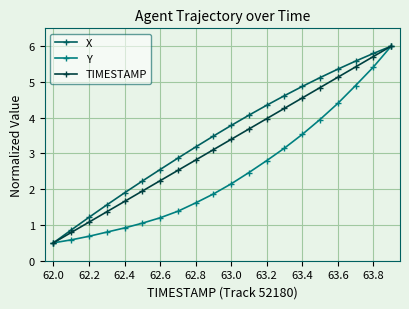

How many data points in TIMESTAMP are above 3?

11